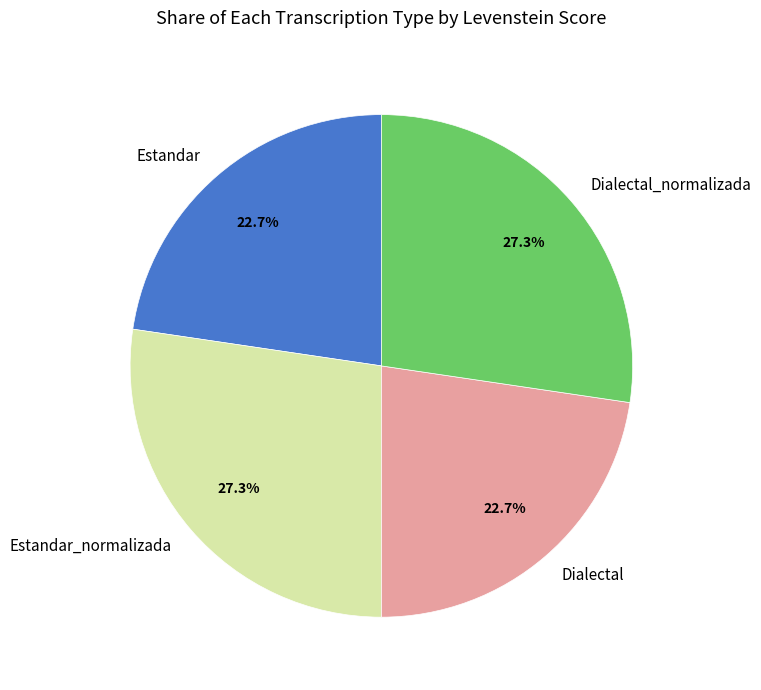

Approximately how many times larger is the value at Dialectal compared to Estandar_normalizada?

0.8